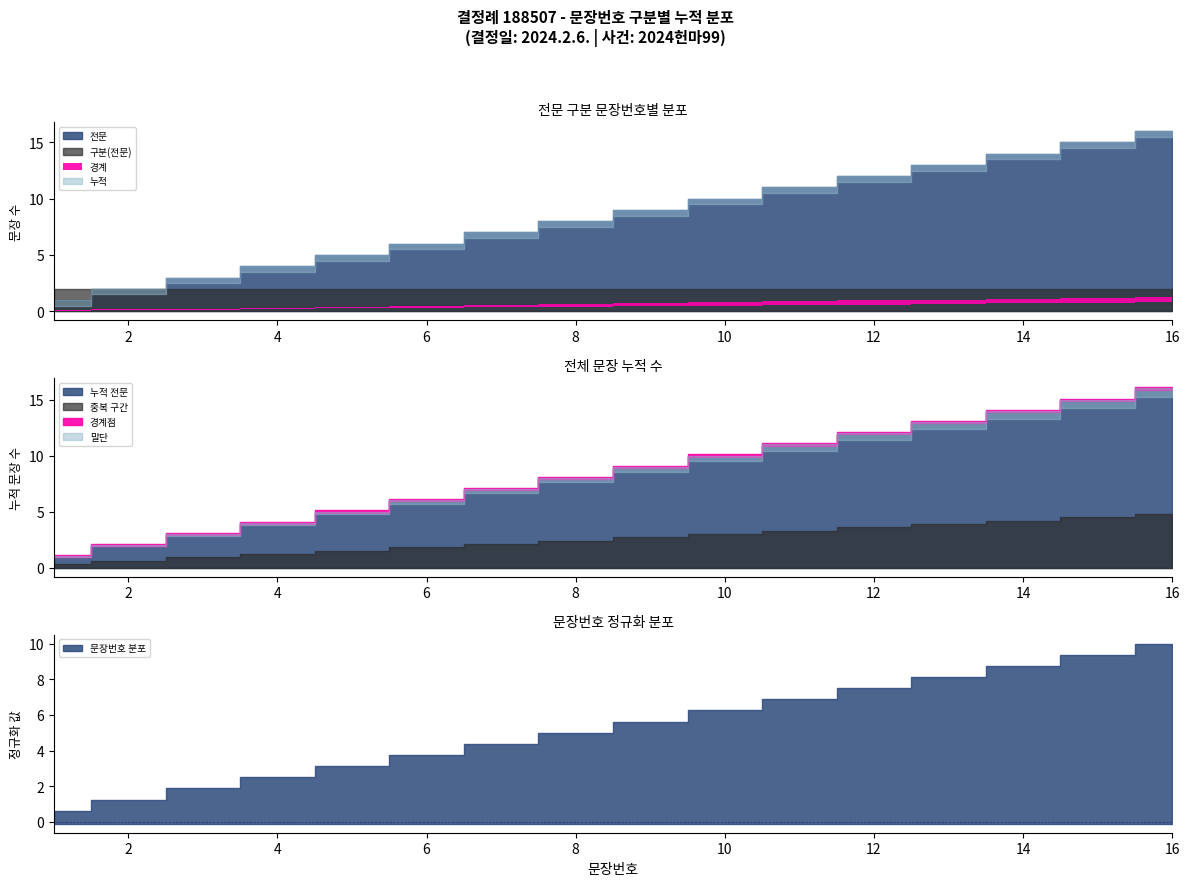

List the labels in order of value, smallest first.

1, 2, 3, 4, 5, 6, 7, 8, 9, 10, 11, 12, 13, 14, 15, 16